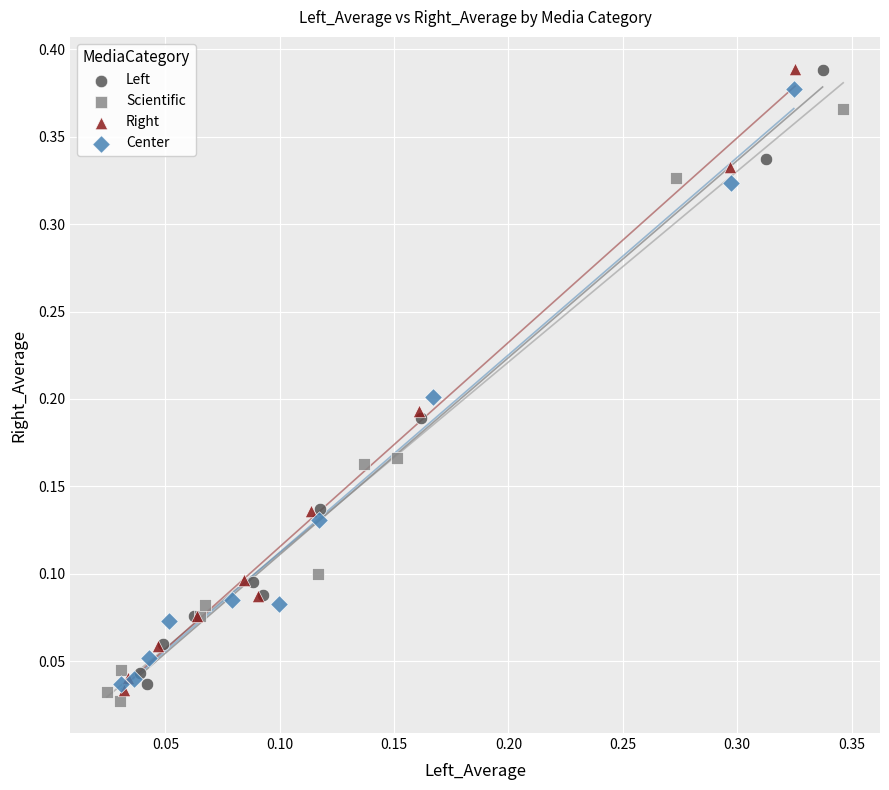

Which series has the widest spread of Y values?

Right